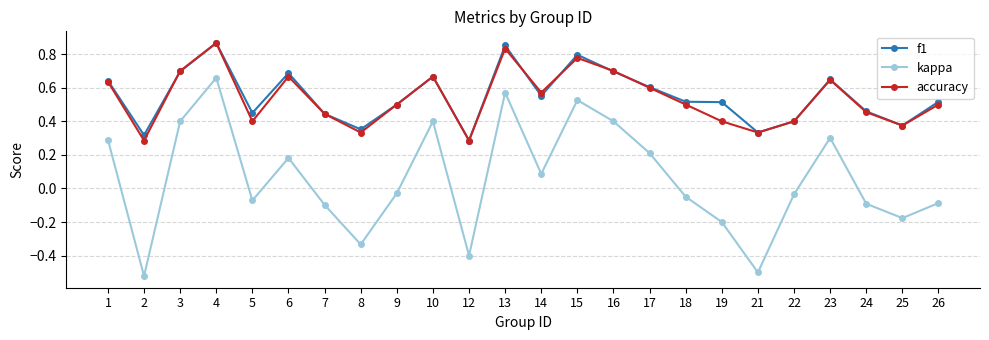

What is the sum of all kappa values?

1.4